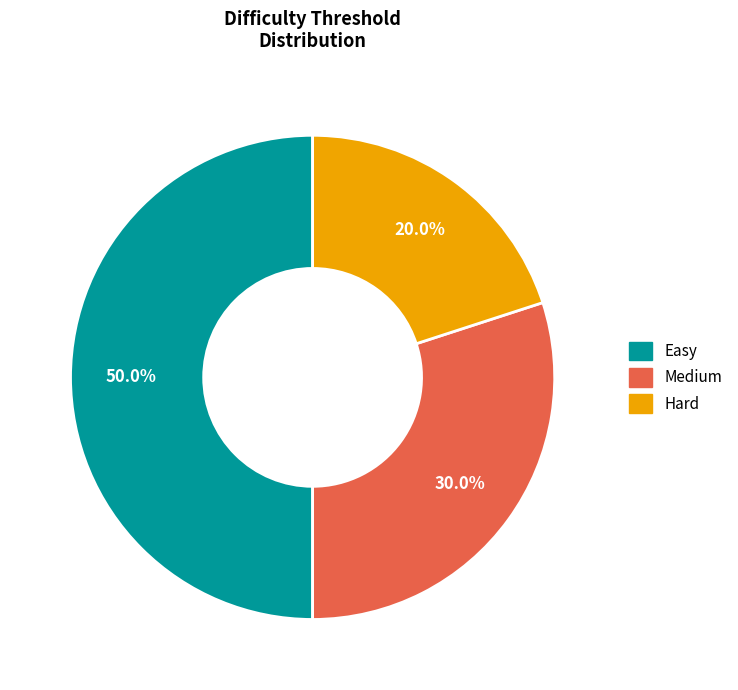

How many slices are in this pie chart?

3